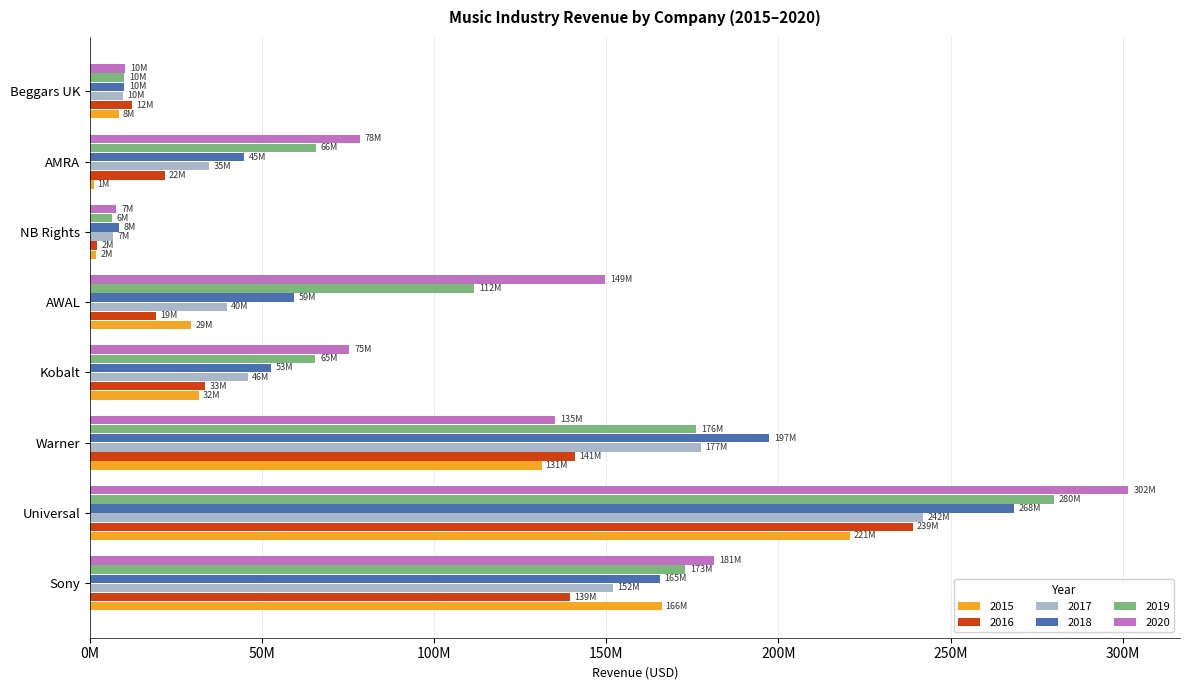

What are all the series names shown in the legend?

2015, 2016, 2017, 2018, 2019, 2020